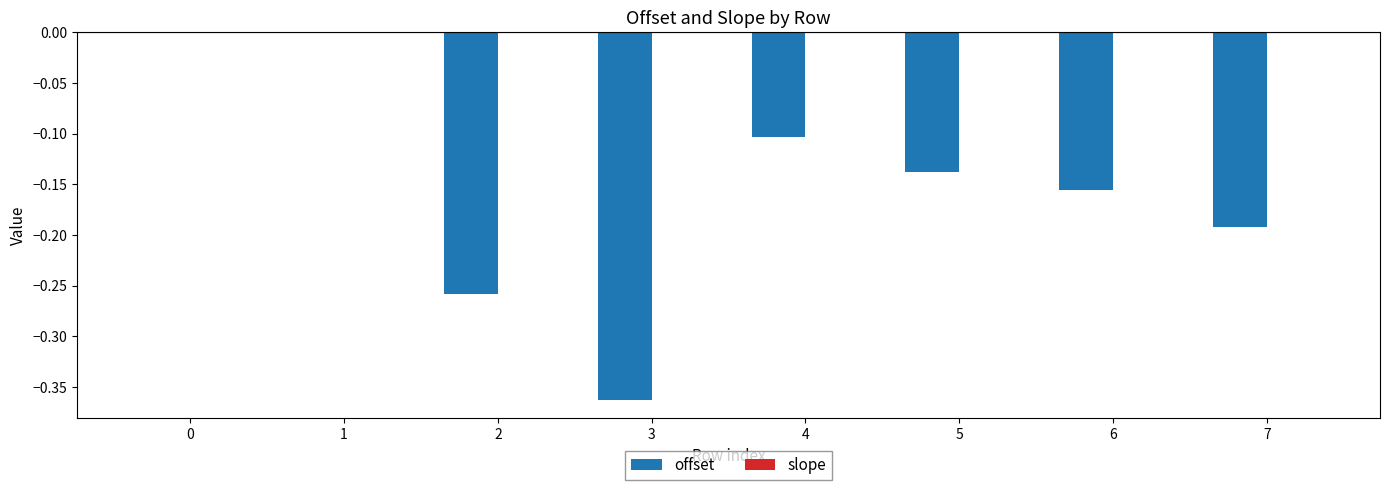

The offset series shows -0.1 at 2. True or false?

False